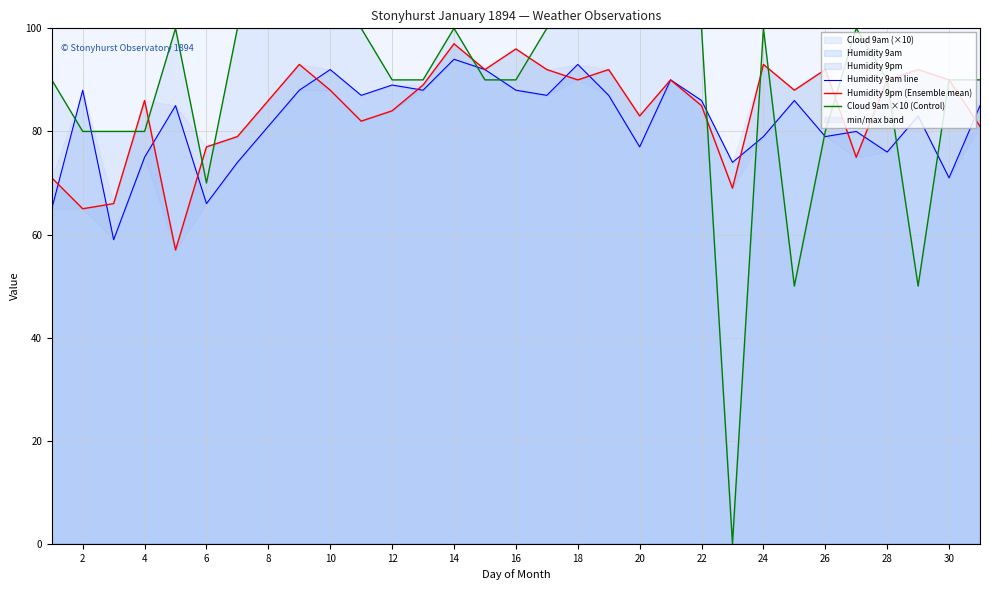

What is the lowest value of the Humidity 9am line series?

59